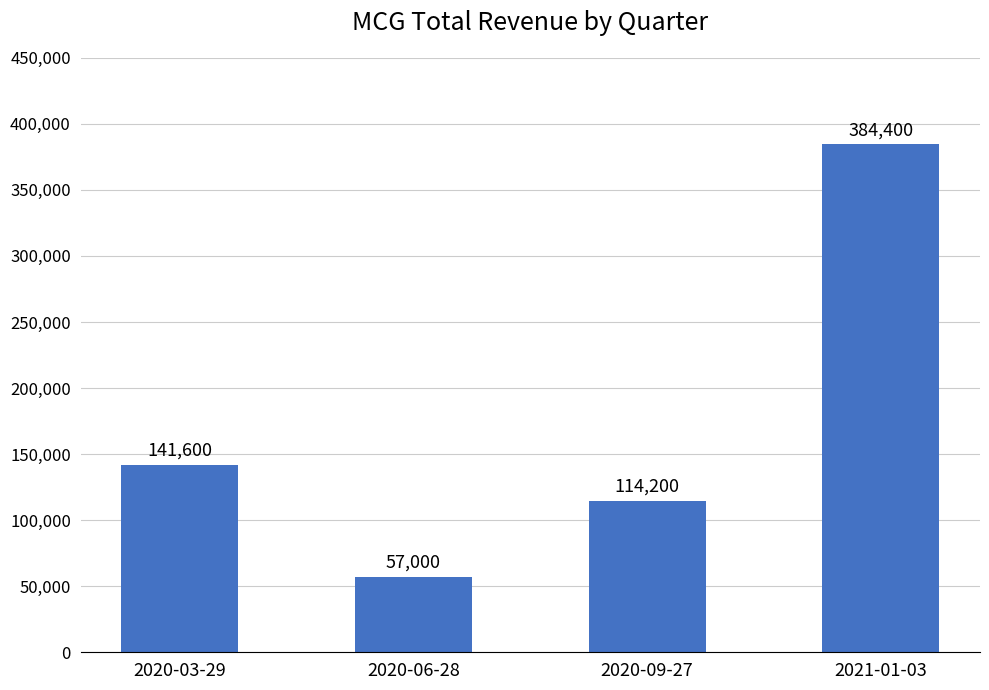

How many bars are there in total?

4